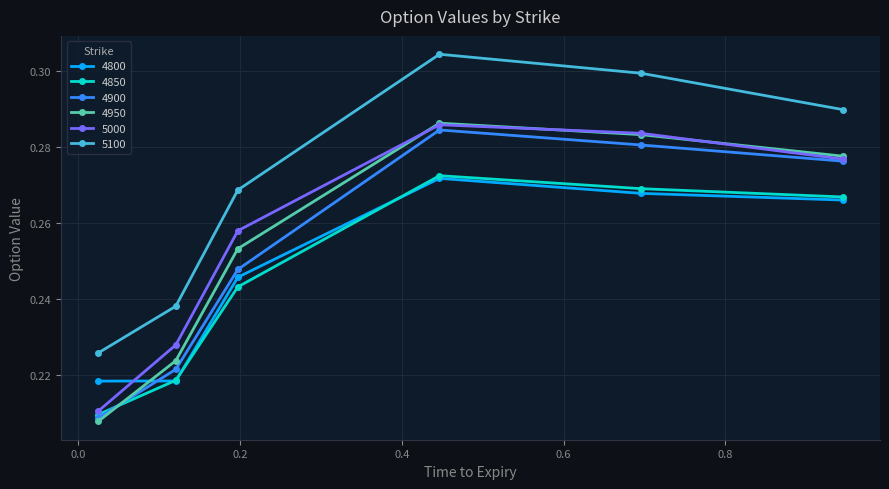

True or false: 4950 has more than 0 points higher than both neighbors.

True